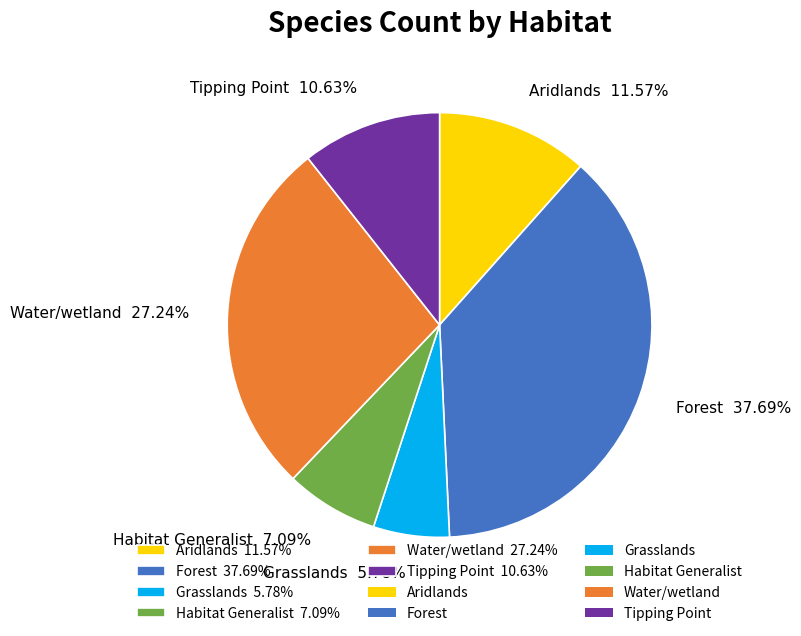

How many slices are in this pie chart?

6